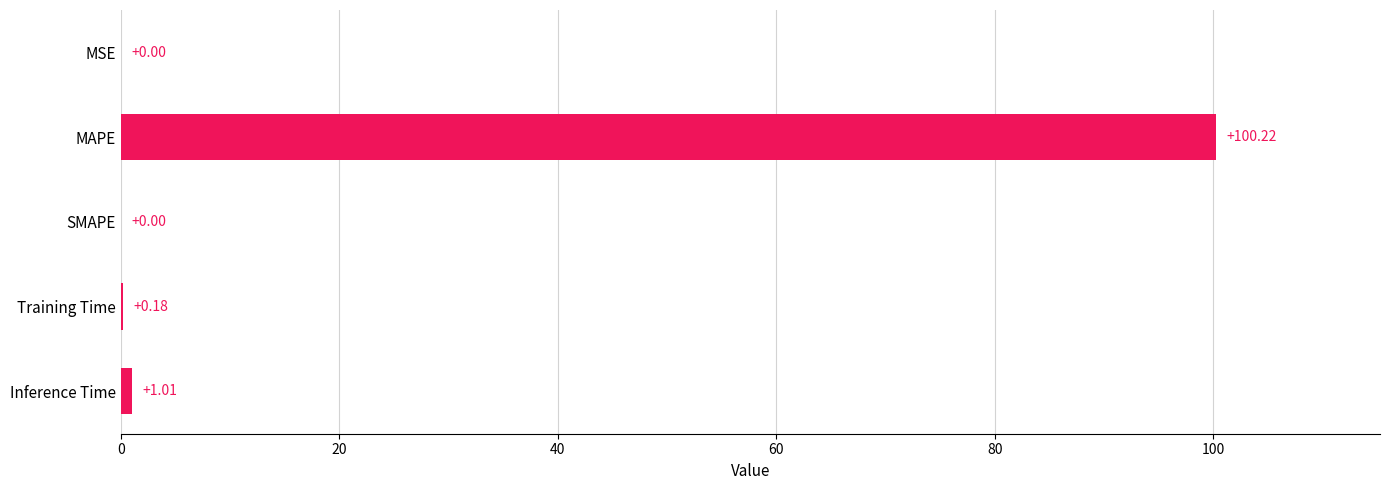

What is the change in value from Training Time to Inference Time?

+0.8